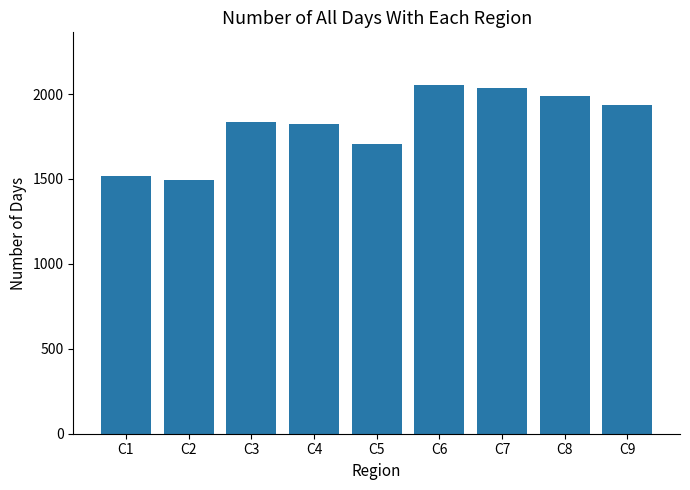

What is the approximate value at C6?

2055